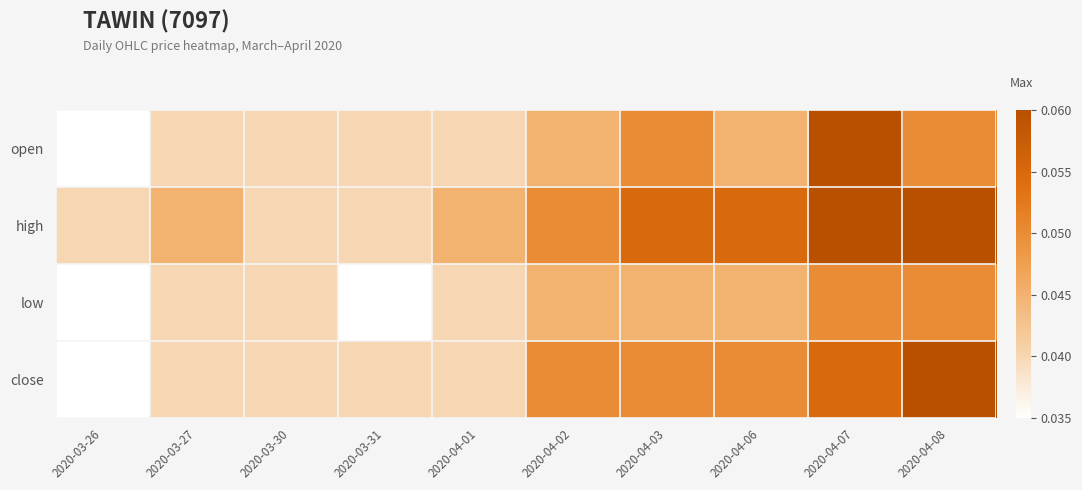

How many data points does each series have?

10